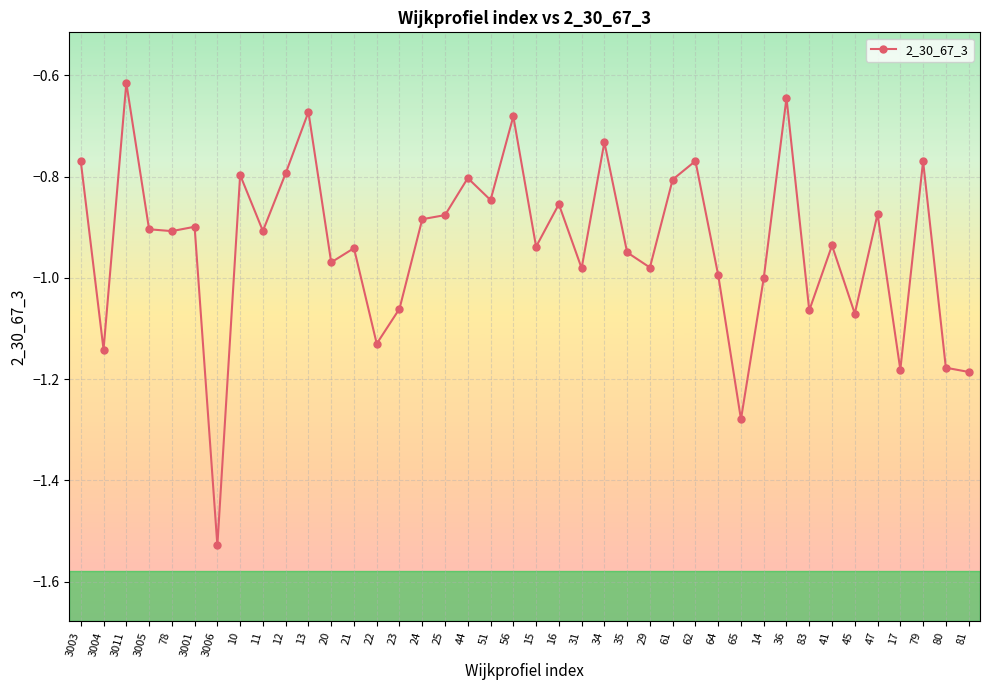

What is the label of the 28th point from the right?

21